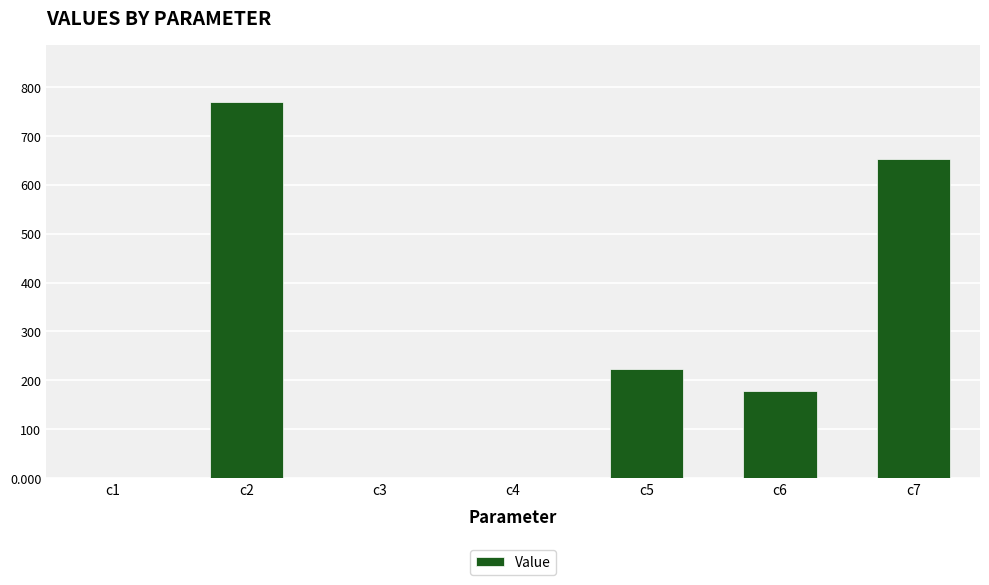

What is the sum of the values at c4 and c5?

224.8